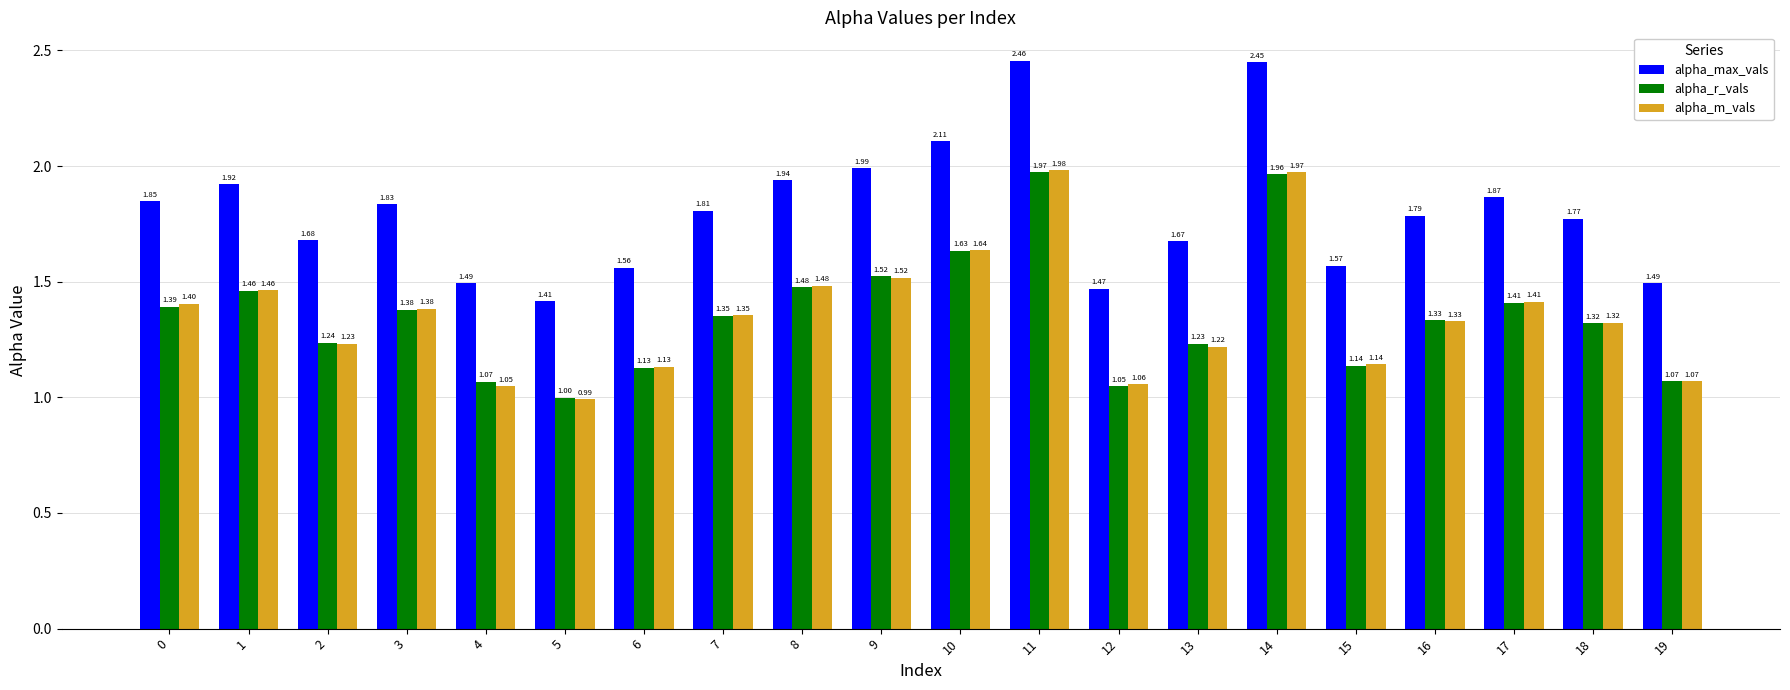

Which series changed the most between 15 and 16?

alpha_max_vals